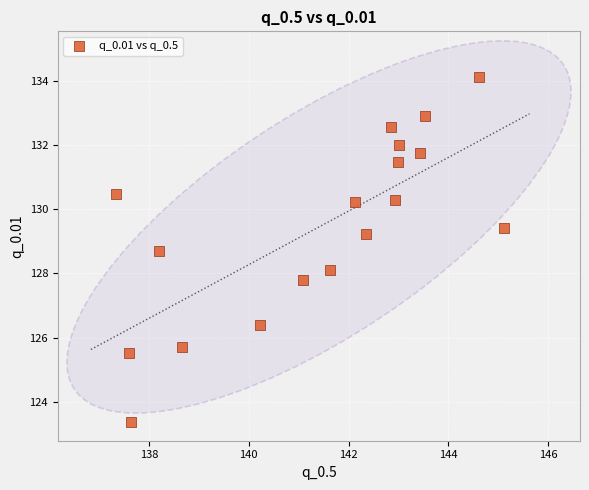

What is the range of Y values (max minus min)?

10.8